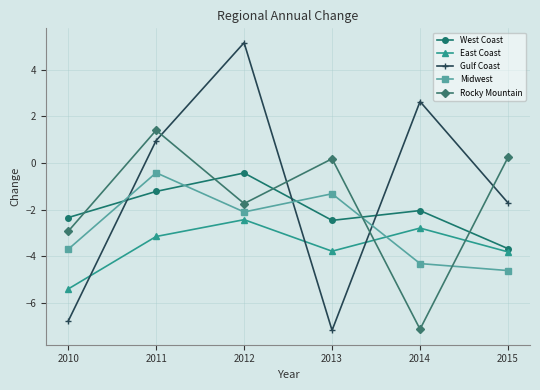

At which category is the sum across all series the highest?

2012